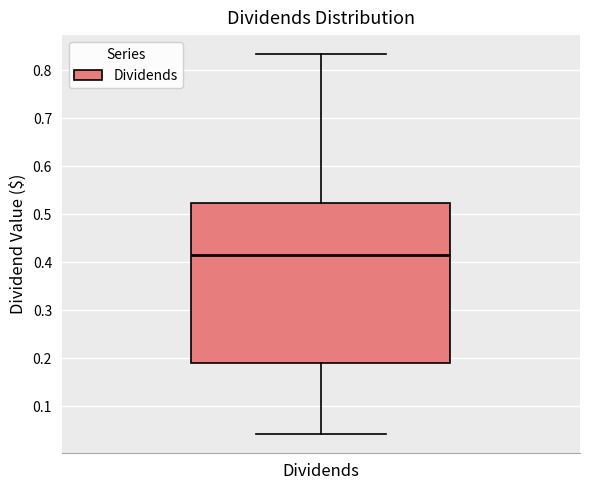

Where is the upper edge of the box for Dividends on the y-axis? The values are not printed on the chart, so give them approximately, as read against the axis.

0.52